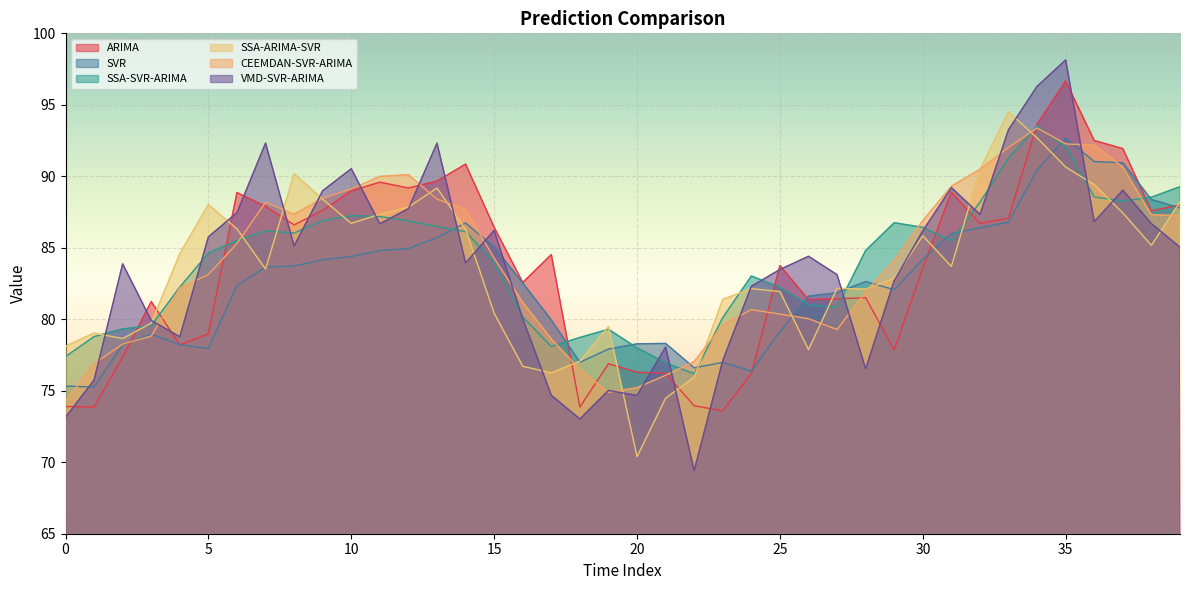

Reading left to right, extract all data points from this chart.

ARIMA: 73.9	73.9	77.4	81.2	78.2	79.0	88.9	87.9	86.6	87.6	89.0	89.6	89.2	89.7	90.9	86.4	82.6	84.5	73.9	76.9	76.3	76.2	73.9	73.6	76.2	83.8	81.4	81.4	81.5	77.9	83.6	88.9	86.7	87.1	93.6	96.7	92.5	91.9	87.6	88.0
SVR: 75.3	75.3	78.2	79.0	78.2	78.0	82.4	83.7	83.7	84.2	84.4	84.8	84.9	85.7	86.7	85.1	82.5	80.0	77.0	77.9	78.3	78.3	76.6	77.0	76.4	79.1	81.6	81.9	82.6	82.1	84.2	86.0	86.4	86.8	90.4	92.7	91.0	90.9	88.4	87.8
SSA-SVR-ARIMA: 77.4	78.8	79.3	79.6	82.3	84.6	85.5	86.2	86.0	86.9	87.2	87.2	86.9	86.5	86.1	84.0	80.2	78.1	78.7	79.3	78.0	77.0	76.2	80.1	83.0	82.2	81.0	80.8	84.8	86.8	86.4	85.5	88.2	91.3	93.5	92.1	88.6	88.3	88.5	89.3
SSA-ARIMA-SVR: 78.1	79.0	78.7	79.7	84.6	88.0	86.3	83.5	90.2	88.4	86.7	87.3	87.8	89.2	86.3	80.4	76.7	76.3	77.1	79.5	70.4	74.5	75.9	81.4	82.1	81.9	77.9	82.2	82.1	82.9	85.8	83.7	90.5	94.5	92.7	90.6	89.4	87.4	85.2	88.2
CEEMDAN-SVR-ARIMA: 74.3	76.9	78.3	78.8	82.2	83.1	85.3	88.2	87.3	88.5	89.1	90.0	90.1	88.4	87.7	84.3	81.2	78.6	76.5	74.9	75.2	76.1	77.0	79.6	80.7	80.4	80.0	79.3	81.9	84.1	86.9	89.3	90.5	92.0	93.4	92.3	92.2	90.6	87.3	87.2
VMD-SVR-ARIMA: 73.1	75.8	83.9	79.9	78.8	85.8	87.5	92.3	85.1	89.0	90.5	86.7	87.7	92.3	83.9	86.2	80.0	74.7	73.0	75.0	74.7	78.1	69.4	77.1	82.3	83.5	84.4	83.1	76.5	82.7	86.2	89.2	87.3	93.3	96.3	98.1	86.8	89.0	86.7	85.0